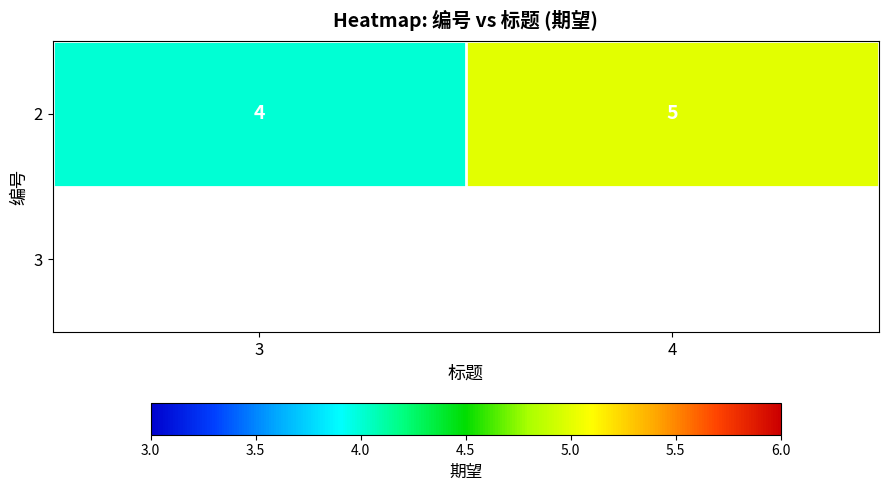

Where is the data nearest to the value 4?

3